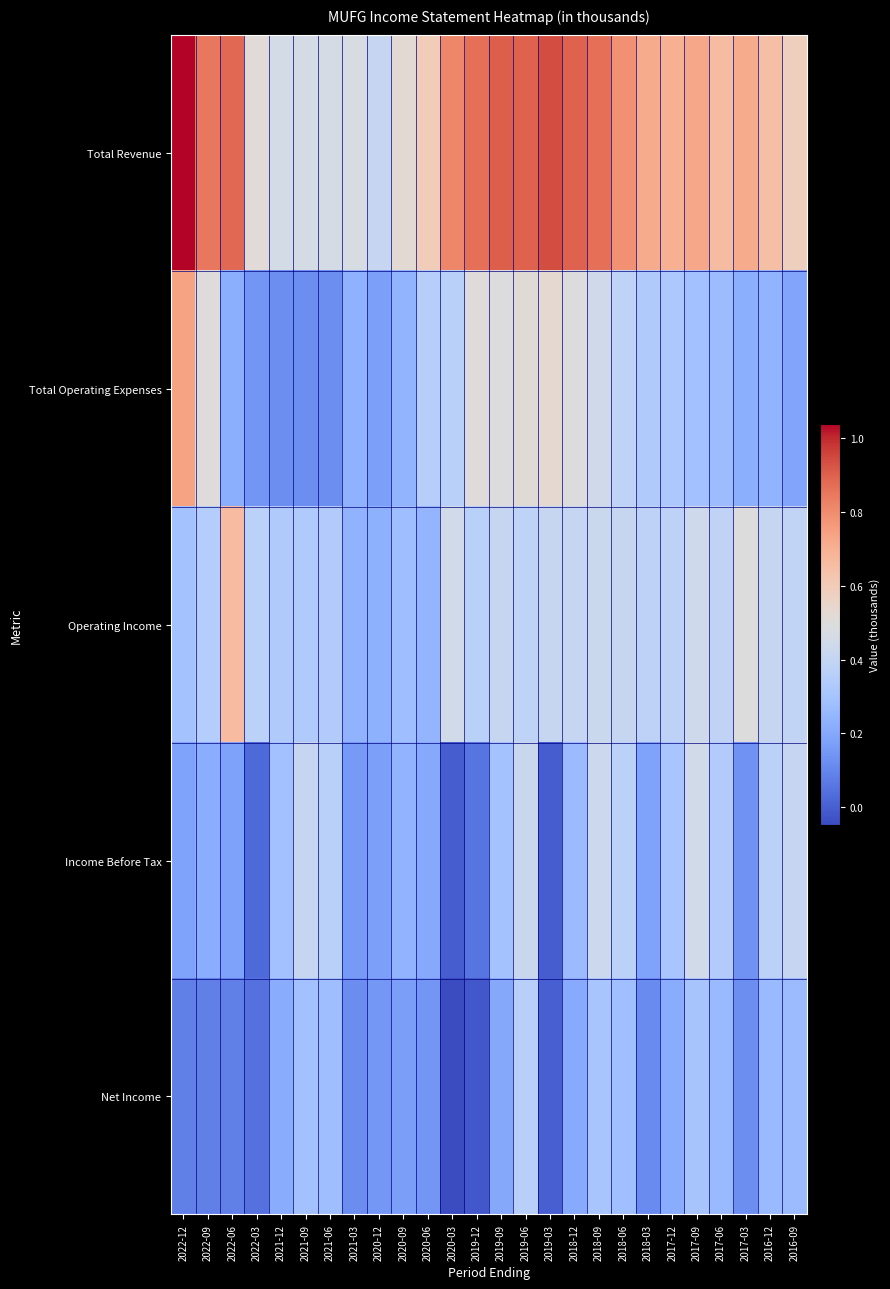

At how many categories does at least one series exceed 6638102?

15